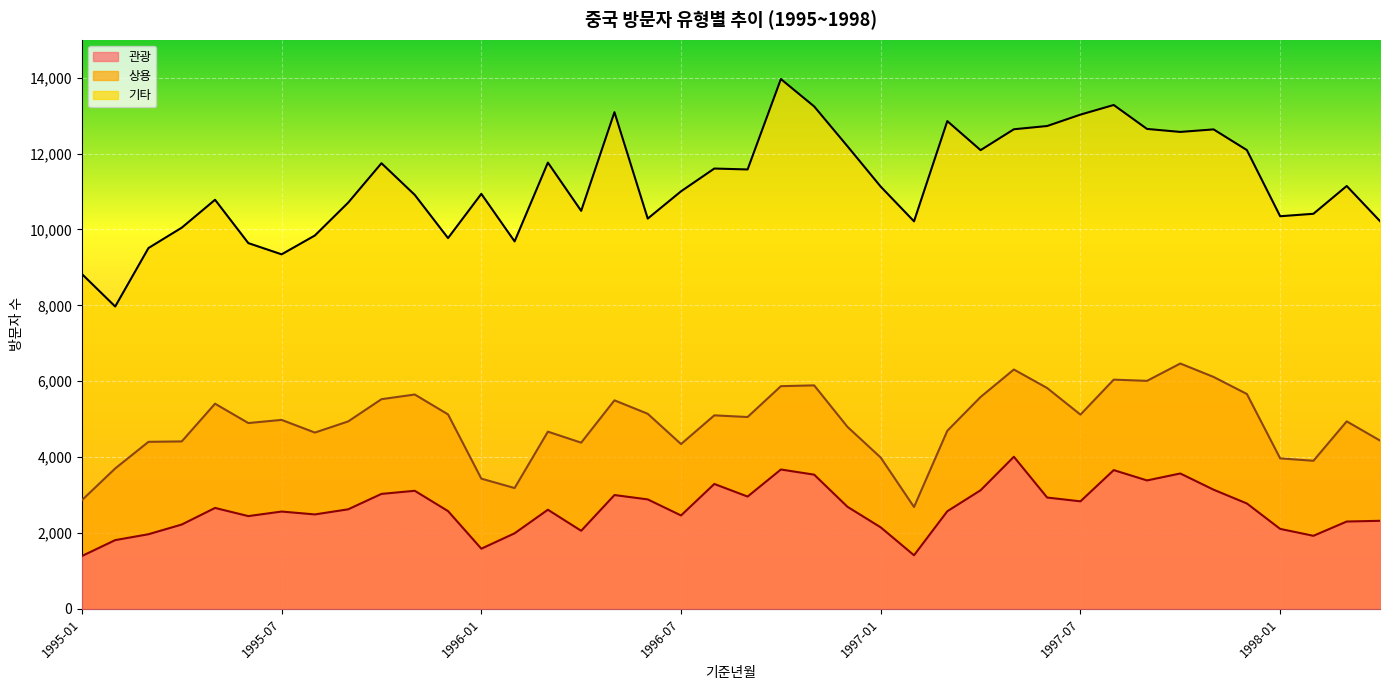

True or false: 기타 has more than 2 points higher than both neighbors.

True